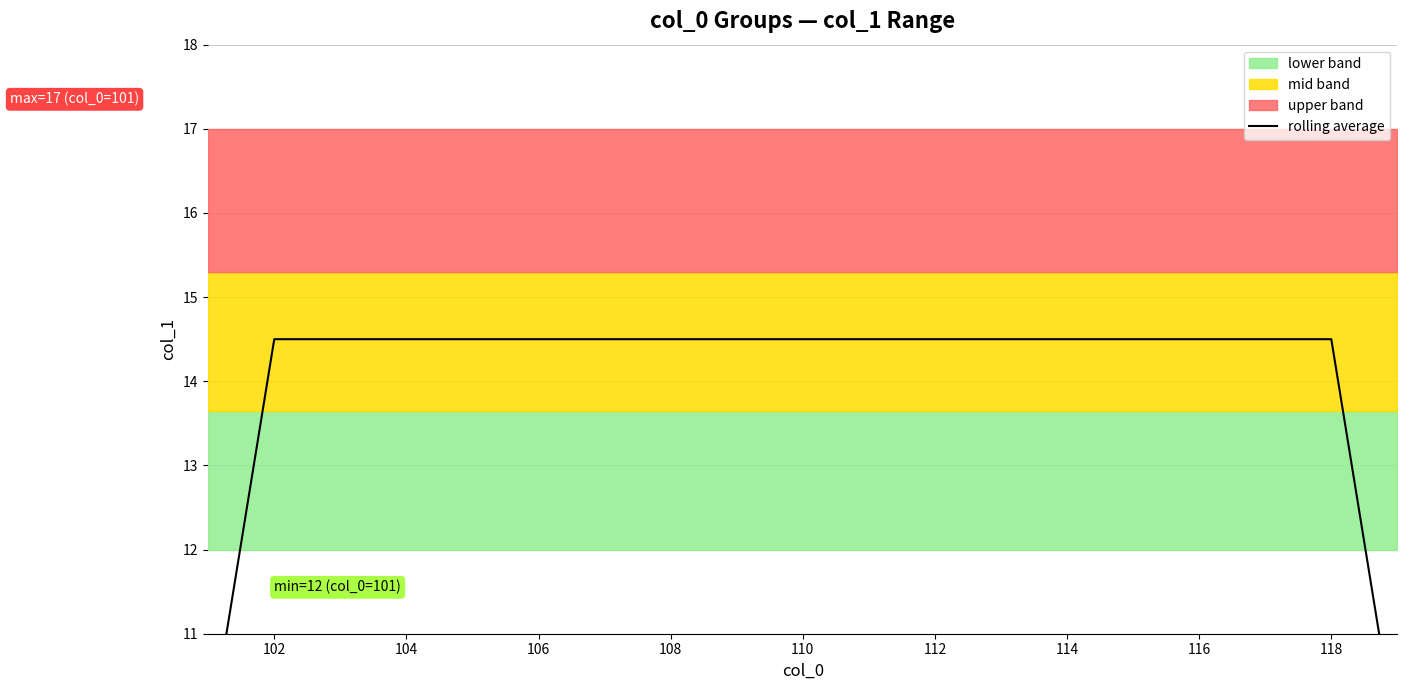

True or false: there are more than 2 points higher than both neighbors.

False